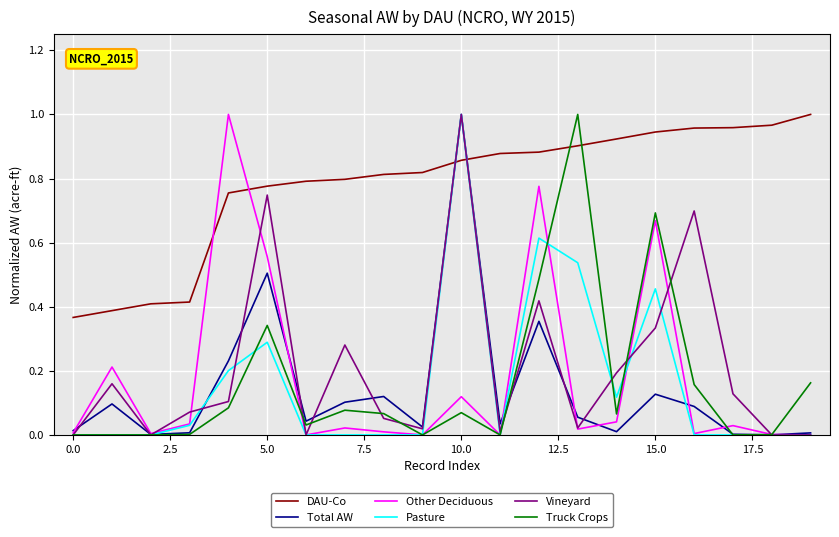

True or false: DAU-Co and Other Deciduous intersect in this chart.

True